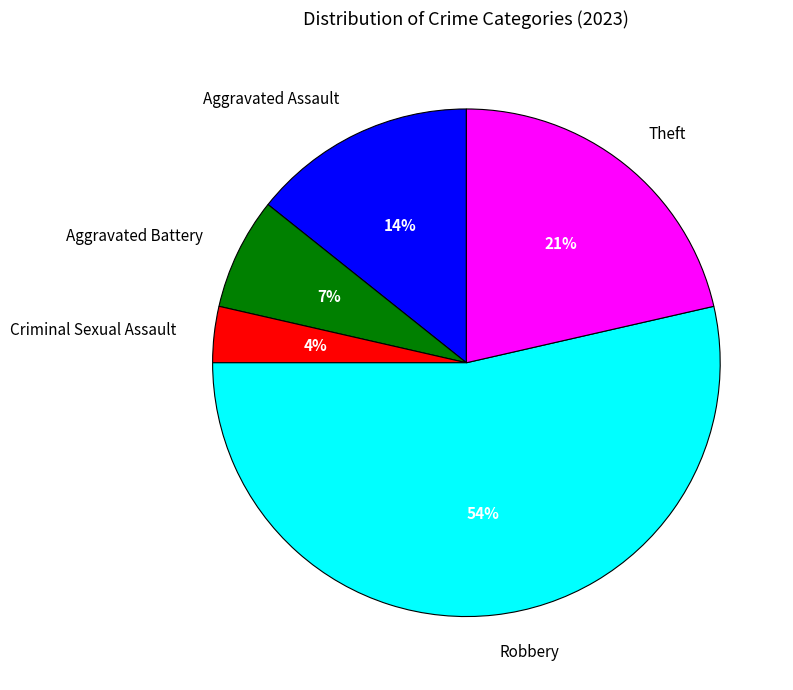

What percentage is the Aggravated Battery slice, to the nearest percent?

7%